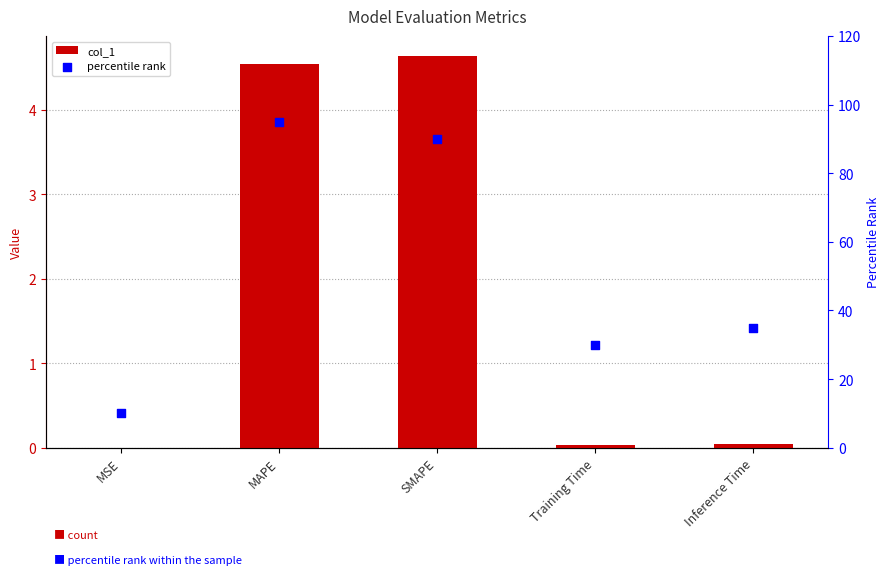

Which series has the largest Y range (max minus min)?

percentile rank